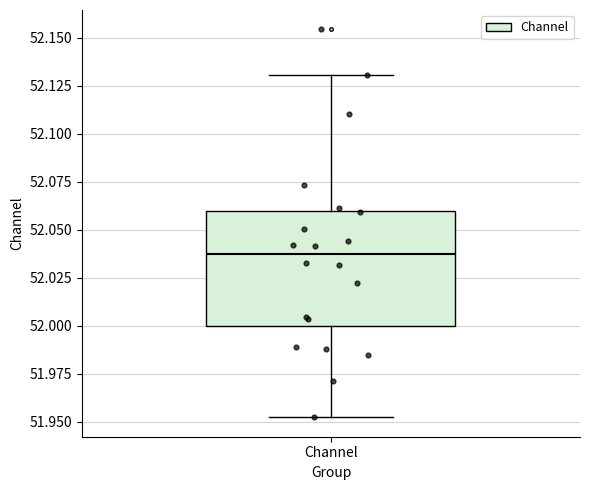

Where does the upper whisker of the box for Channel end on the y-axis? The values are not printed on the chart, so give them approximately, as read against the axis.

52.130